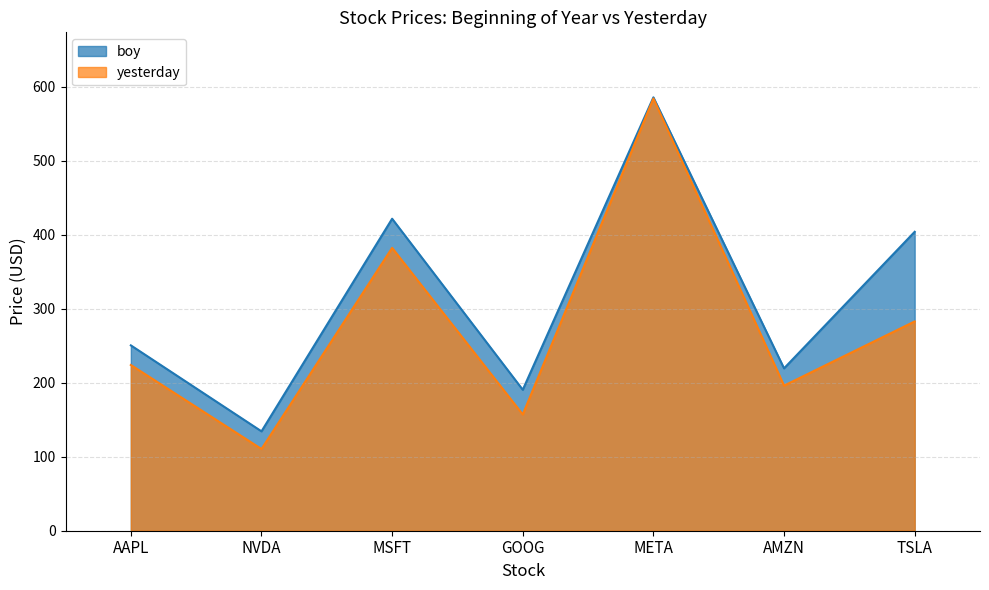

How many lines are shown in the chart?

2